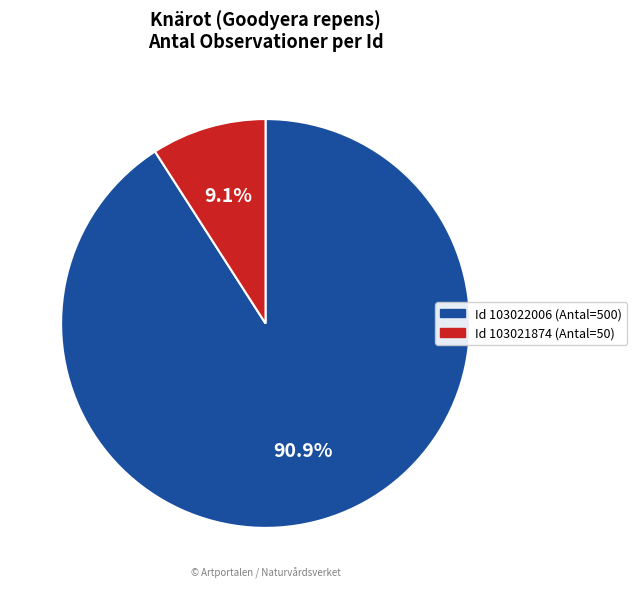

Which category has the smallest portion of the pie?

Id 103021874 (Antal=50)